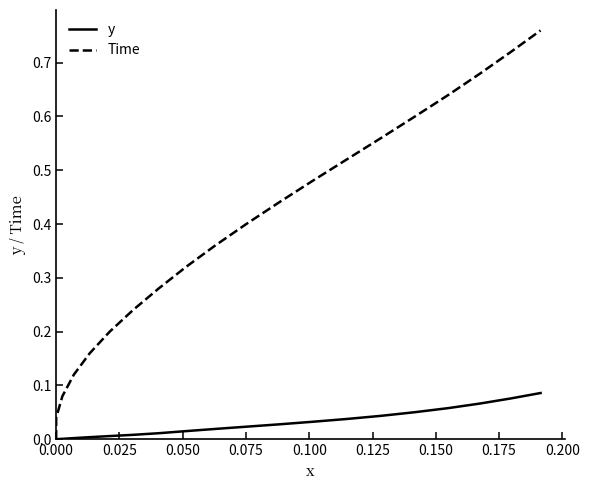

What are all the series names shown in the legend?

y, Time